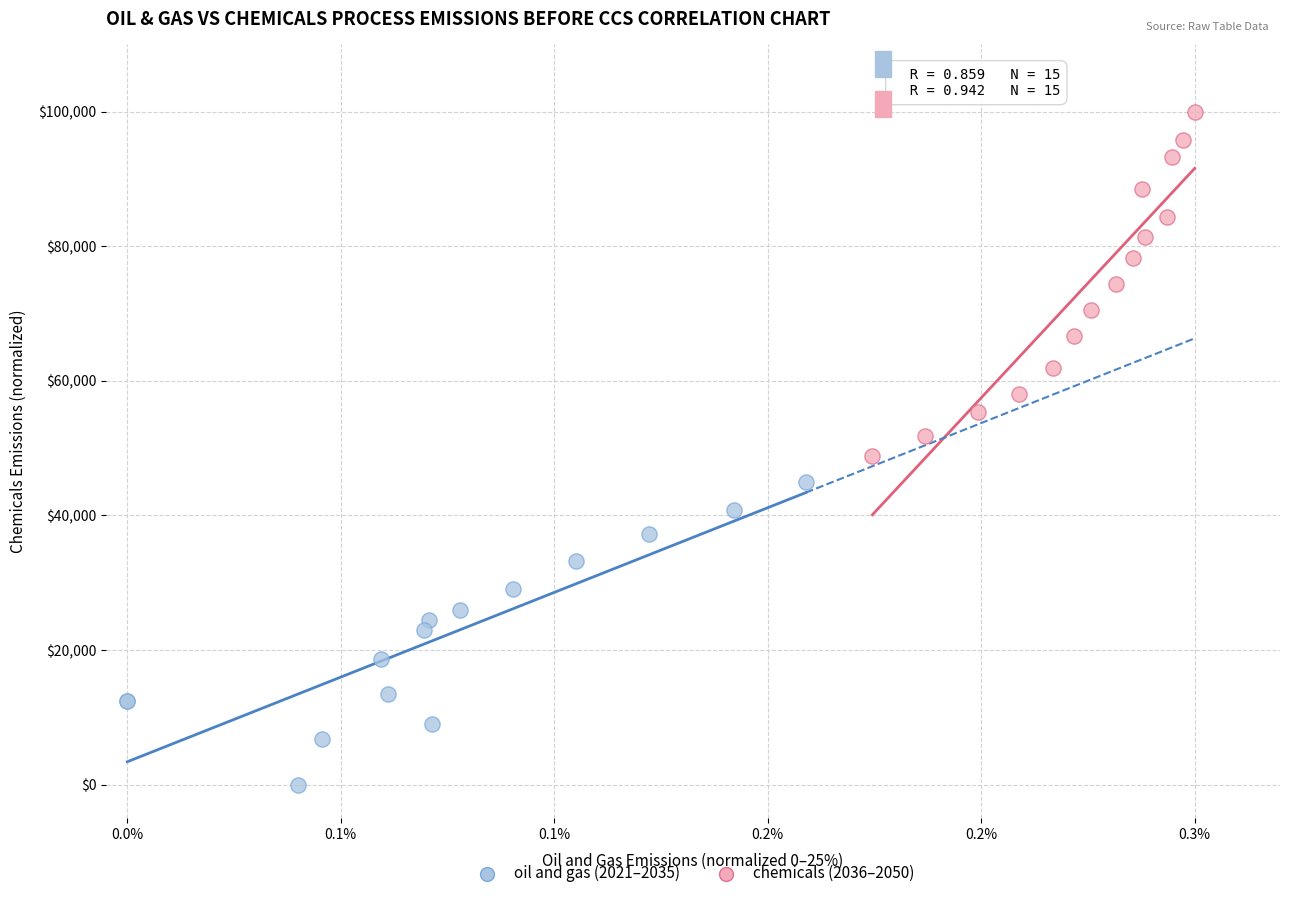

Which series has the largest Y range (max minus min)?

chemicals (2036–2050)